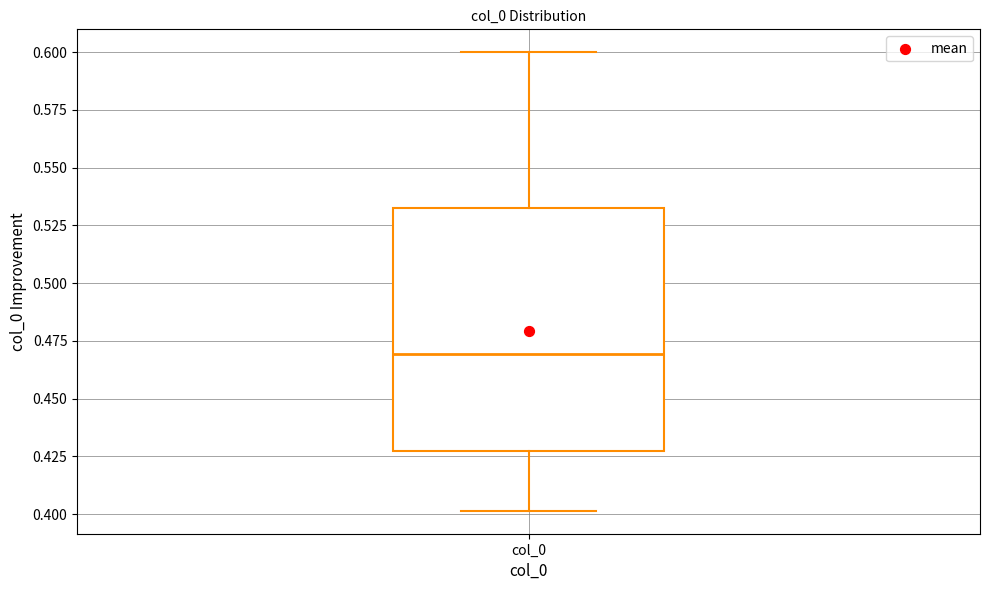

Where does the median line of the box for col_0 sit on the y-axis? The values are not printed on the chart, so give them approximately, as read against the axis.

0.470